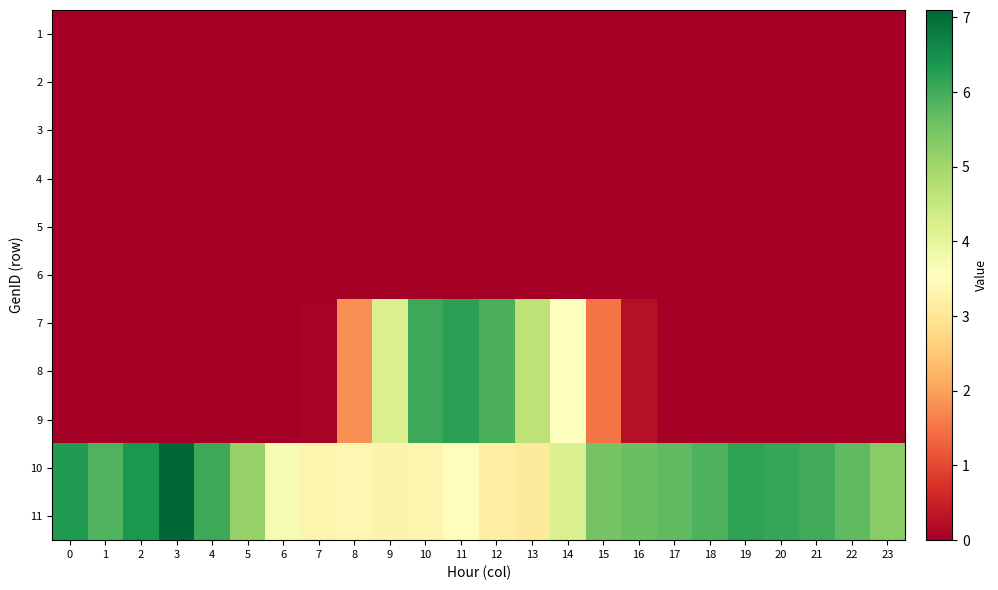

Reading left to right, extract all data points from this chart.

1: 0=0.0	1=0.0	2=0.0	3=0.0	4=0.0	5=0.0	6=0.0	7=0.0	8=0.0	9=0.0	10=0.0	11=0.0	12=0.0	13=0.0	14=0.0	15=0.0	16=0.0	17=0.0	18=0.0	19=0.0	20=0.0	21=0.0	22=0.0	23=0.0
2: 0=0.0	1=0.0	2=0.0	3=0.0	4=0.0	5=0.0	6=0.0	7=0.0	8=0.0	9=0.0	10=0.0	11=0.0	12=0.0	13=0.0	14=0.0	15=0.0	16=0.0	17=0.0	18=0.0	19=0.0	20=0.0	21=0.0	22=0.0	23=0.0
3: 0=0.0	1=0.0	2=0.0	3=0.0	4=0.0	5=0.0	6=0.0	7=0.0	8=0.0	9=0.0	10=0.0	11=0.0	12=0.0	13=0.0	14=0.0	15=0.0	16=0.0	17=0.0	18=0.0	19=0.0	20=0.0	21=0.0	22=0.0	23=0.0
4: 0=0.0	1=0.0	2=0.0	3=0.0	4=0.0	5=0.0	6=0.0	7=0.0	8=0.0	9=0.0	10=0.0	11=0.0	12=0.0	13=0.0	14=0.0	15=0.0	16=0.0	17=0.0	18=0.0	19=0.0	20=0.0	21=0.0	22=0.0	23=0.0
5: 0=0.0	1=0.0	2=0.0	3=0.0	4=0.0	5=0.0	6=0.0	7=0.0	8=0.0	9=0.0	10=0.0	11=0.0	12=0.0	13=0.0	14=0.0	15=0.0	16=0.0	17=0.0	18=0.0	19=0.0	20=0.0	21=0.0	22=0.0	23=0.0
6: 0=0.0	1=0.0	2=0.0	3=0.0	4=0.0	5=0.0	6=0.0	7=0.0	8=0.0	9=0.0	10=0.0	11=0.0	12=0.0	13=0.0	14=0.0	15=0.0	16=0.0	17=0.0	18=0.0	19=0.0	20=0.0	21=0.0	22=0.0	23=0.0
7: 0=0.0	1=0.0	2=0.0	3=0.0	4=0.0	5=0.0	6=0.0	7=0.1	8=1.8	9=4.2	10=6.1	11=6.2	12=5.9	13=4.6	14=3.6	15=1.5	16=0.3	17=0.0	18=0.0	19=0.0	20=0.0	21=0.0	22=0.0	23=0.0
8: 0=0.0	1=0.0	2=0.0	3=0.0	4=0.0	5=0.0	6=0.0	7=0.1	8=1.8	9=4.2	10=6.1	11=6.2	12=5.9	13=4.6	14=3.6	15=1.5	16=0.3	17=0.0	18=0.0	19=0.0	20=0.0	21=0.0	22=0.0	23=0.0
9: 0=0.0	1=0.0	2=0.0	3=0.0	4=0.0	5=0.0	6=0.0	7=0.1	8=1.8	9=4.2	10=6.1	11=6.2	12=5.9	13=4.6	14=3.6	15=1.5	16=0.3	17=0.0	18=0.0	19=0.0	20=0.0	21=0.0	22=0.0	23=0.0
10: 0=6.3	1=5.9	2=6.4	3=7.1	4=6.1	5=5.2	6=3.7	7=3.3	8=3.4	9=3.3	10=3.3	11=3.5	12=3.2	13=3.1	14=4.2	15=5.5	16=5.6	17=5.7	18=5.9	19=6.2	20=6.1	21=6.0	22=5.7	23=5.3
11: 0=6.3	1=5.9	2=6.4	3=7.1	4=6.1	5=5.2	6=3.7	7=3.3	8=3.4	9=3.3	10=3.3	11=3.5	12=3.2	13=3.1	14=4.2	15=5.5	16=5.6	17=5.7	18=5.9	19=6.2	20=6.1	21=6.0	22=5.7	23=5.3